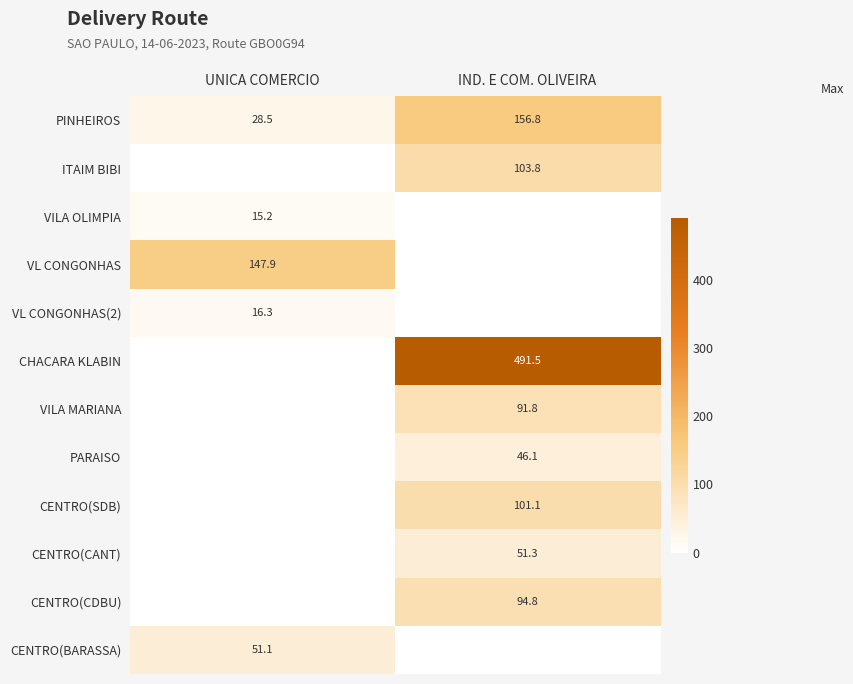

Count the number of categories in the chart.

2